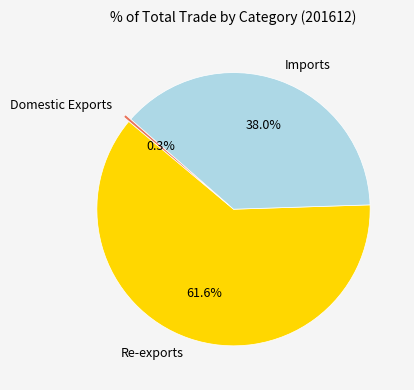

To the nearest percent, what is the difference between the largest and smallest slice percentages?

61%